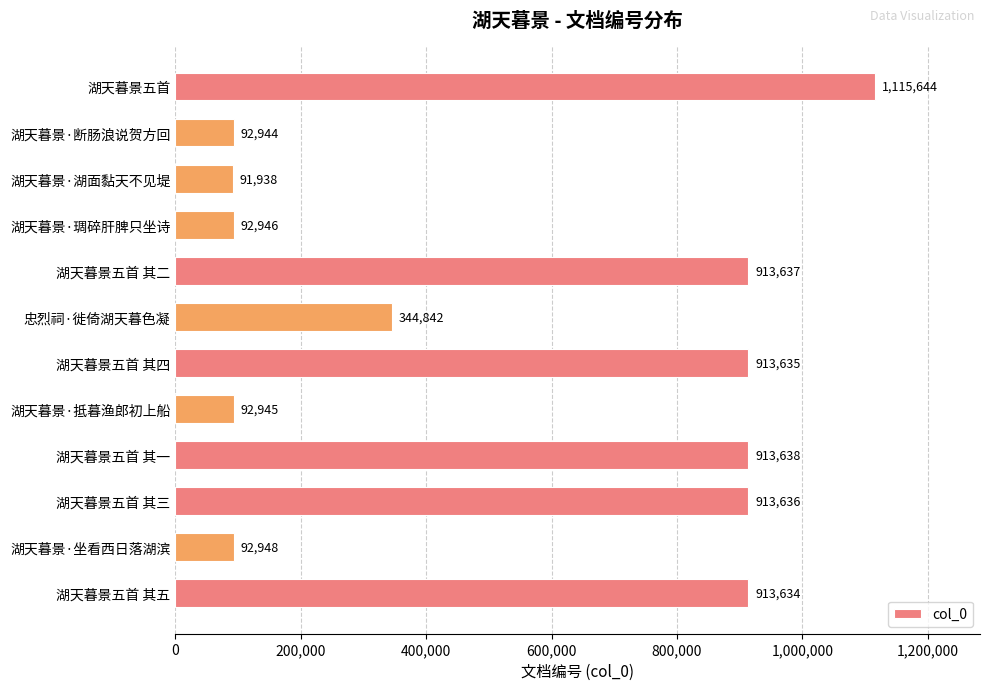

What is the difference between the second highest and minimum values?

821700